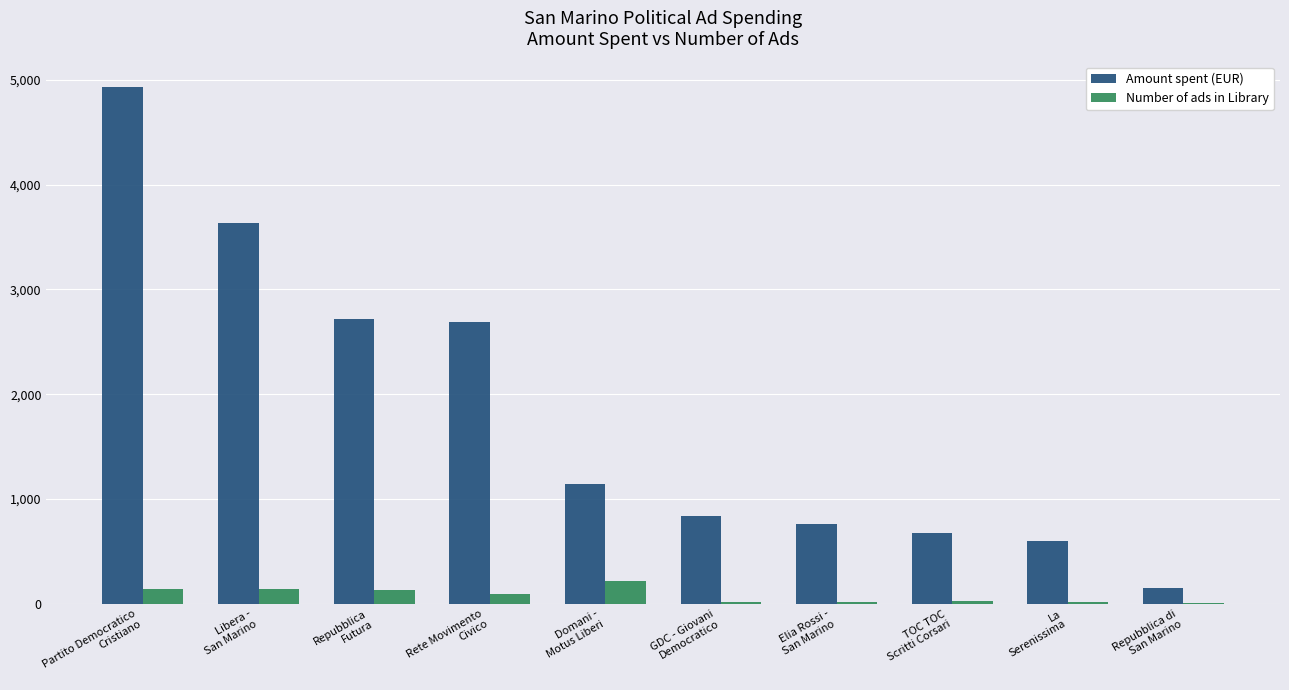

Which category has the highest value in the Number of ads in Library series?

Domani -
Motus Liberi